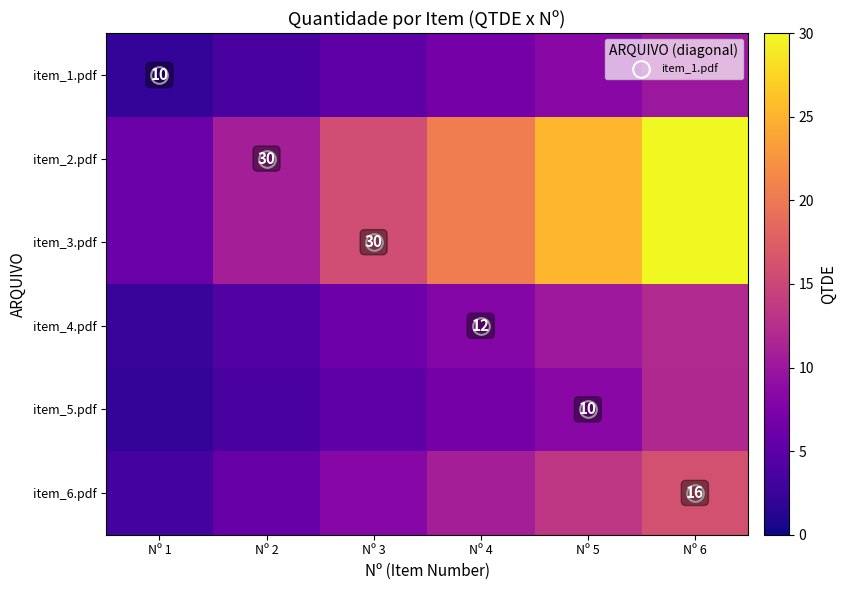

At which category is the sum across all series the highest?

Nº 6